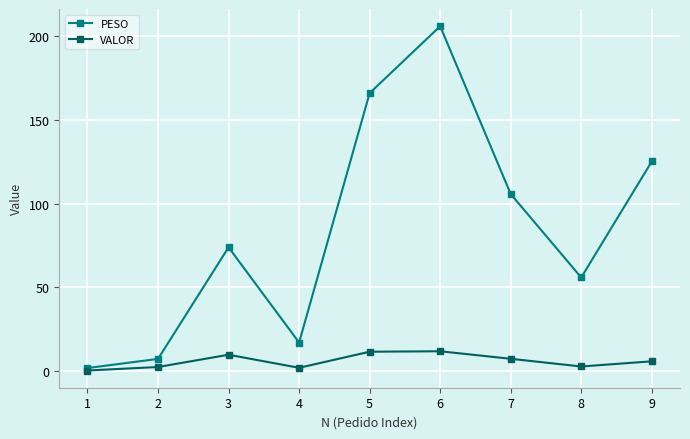

Where is the first local maximum for VALOR?

3